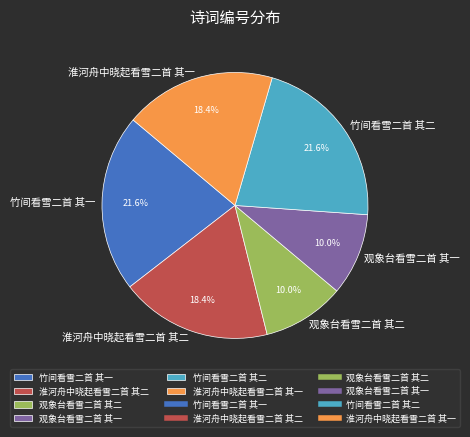

To the nearest percent, what is the difference between the 竹间看雪二首 其二 and 观象台看雪二首 其二 slice percentages?

12%